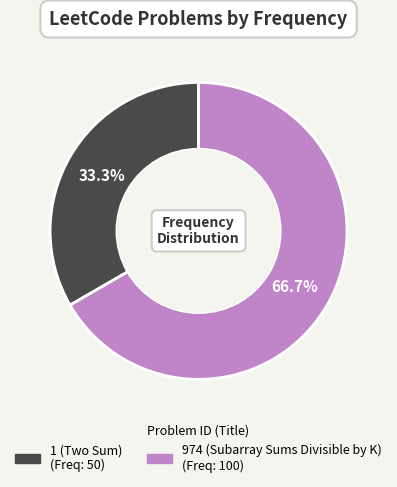

True or false: 1 (Two Sum) accounts for 33% of the total.

True